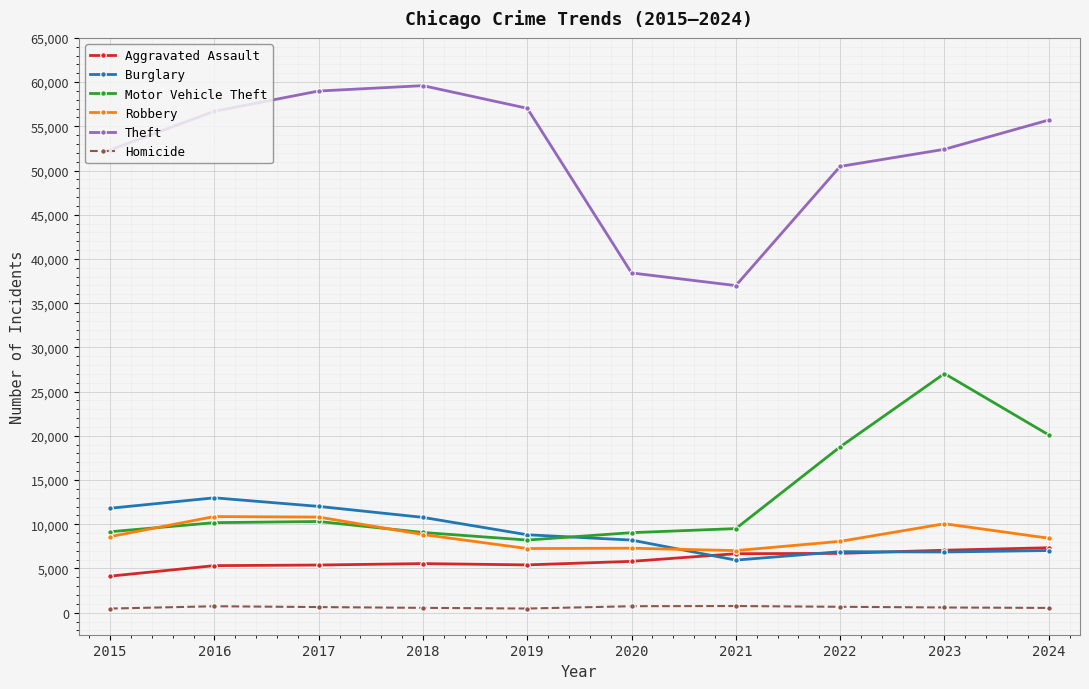

What are all the series names shown in the legend?

Aggravated Assault, Burglary, Motor Vehicle Theft, Robbery, Theft, Homicide